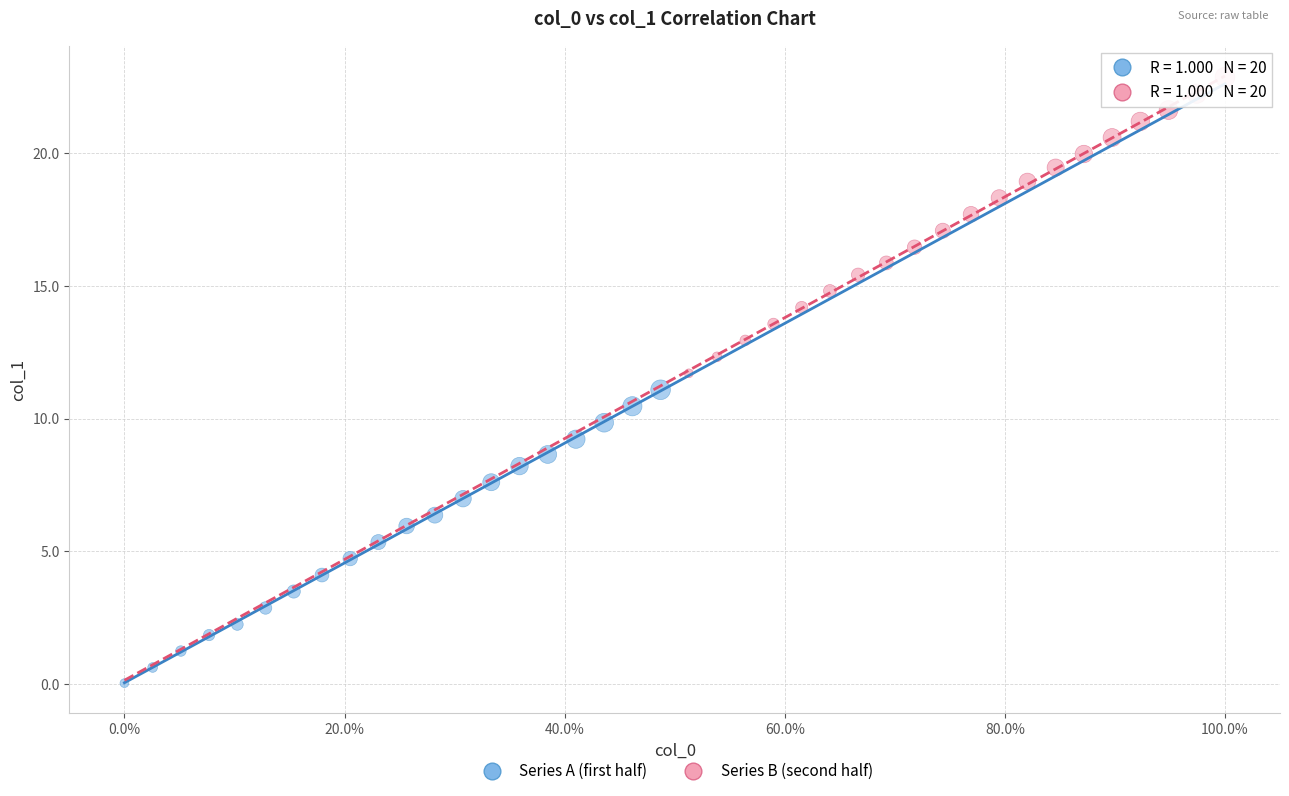

Which series contains the highest Y value?

Series B (second half)